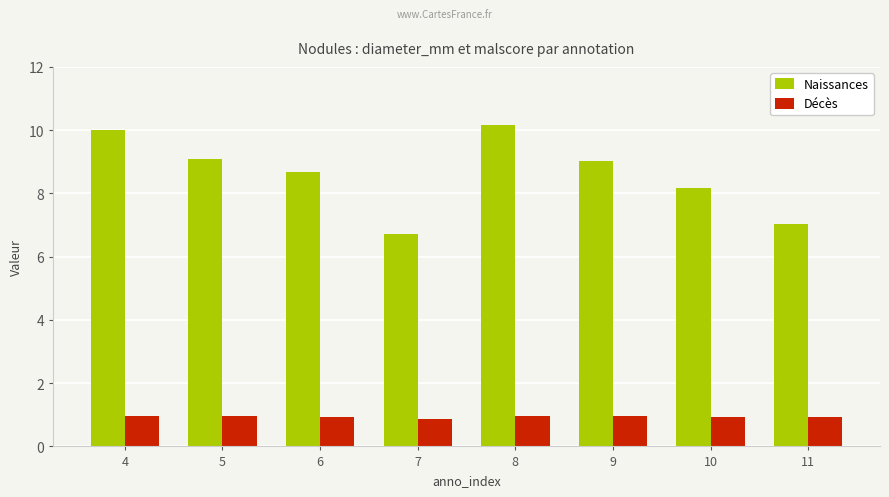

What is the difference between the highest and lowest values at 11?

6.1